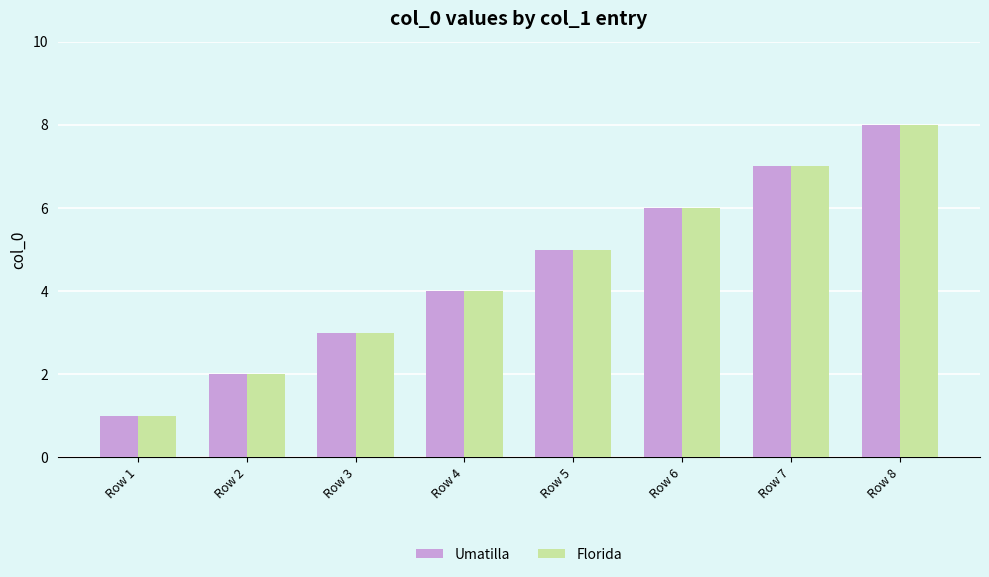

At which category is the sum across all series the highest?

Row 8